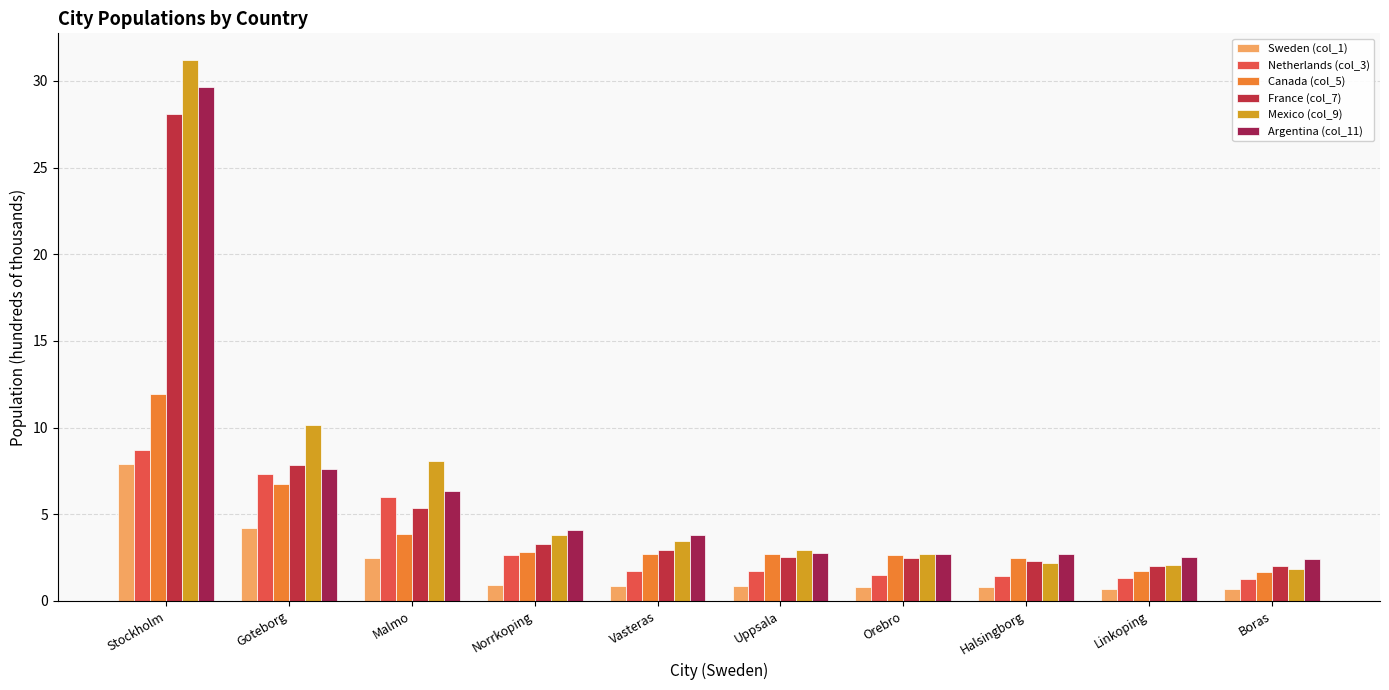

What is the difference between the maximum and minimum values in the Netherlands (col_3) series?

7.4